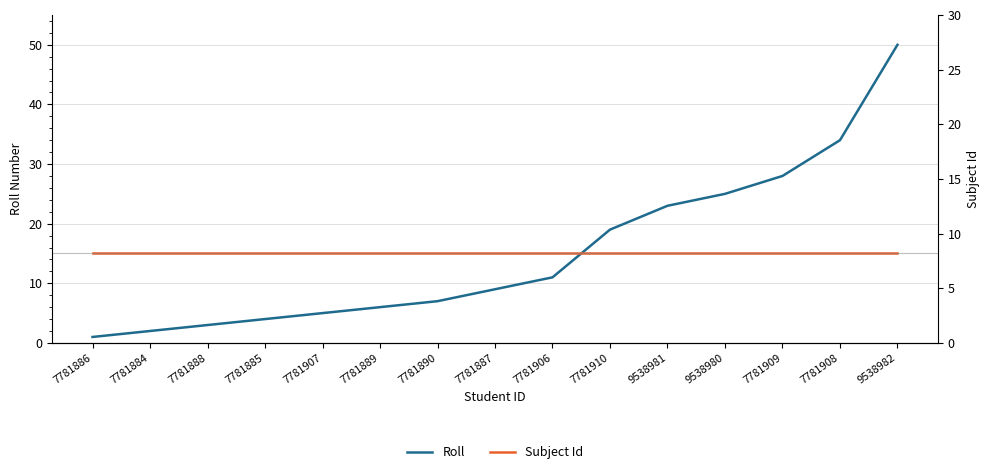

Is this an area chart (filled region under the line)?

No